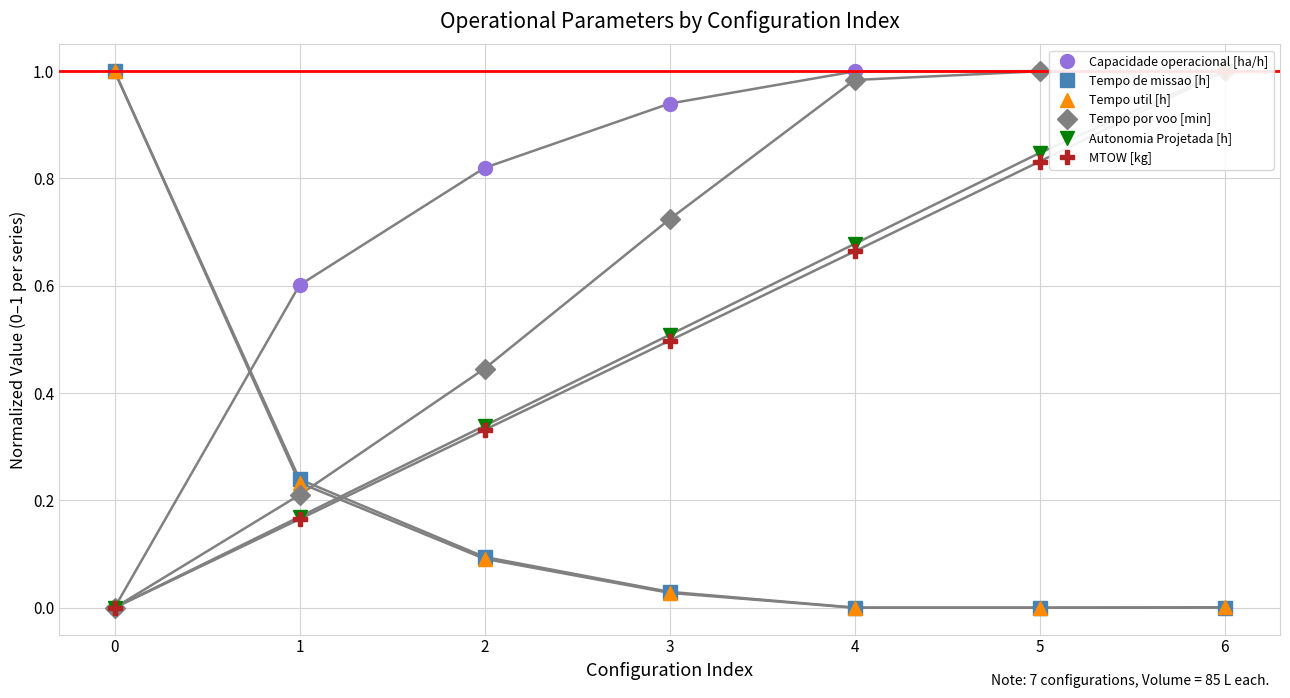

Which series has the largest total across all categories?

Capacidade operacional [ha/h]